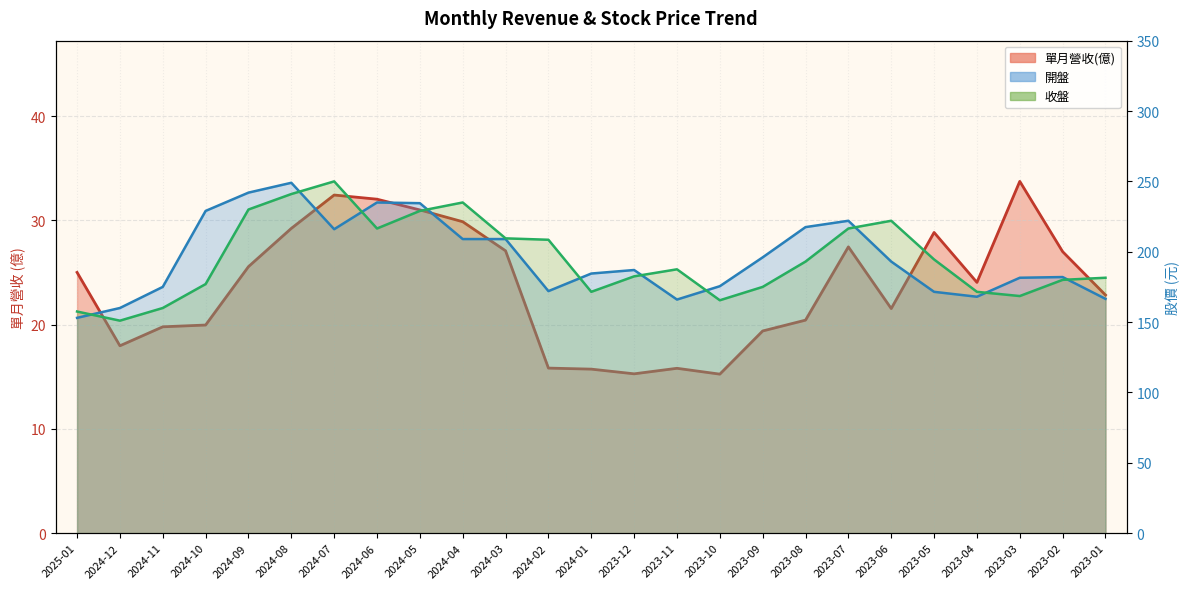

Between which two adjacent categories do 開盤 and 收盤 first intersect?

2025-01 and 2024-12